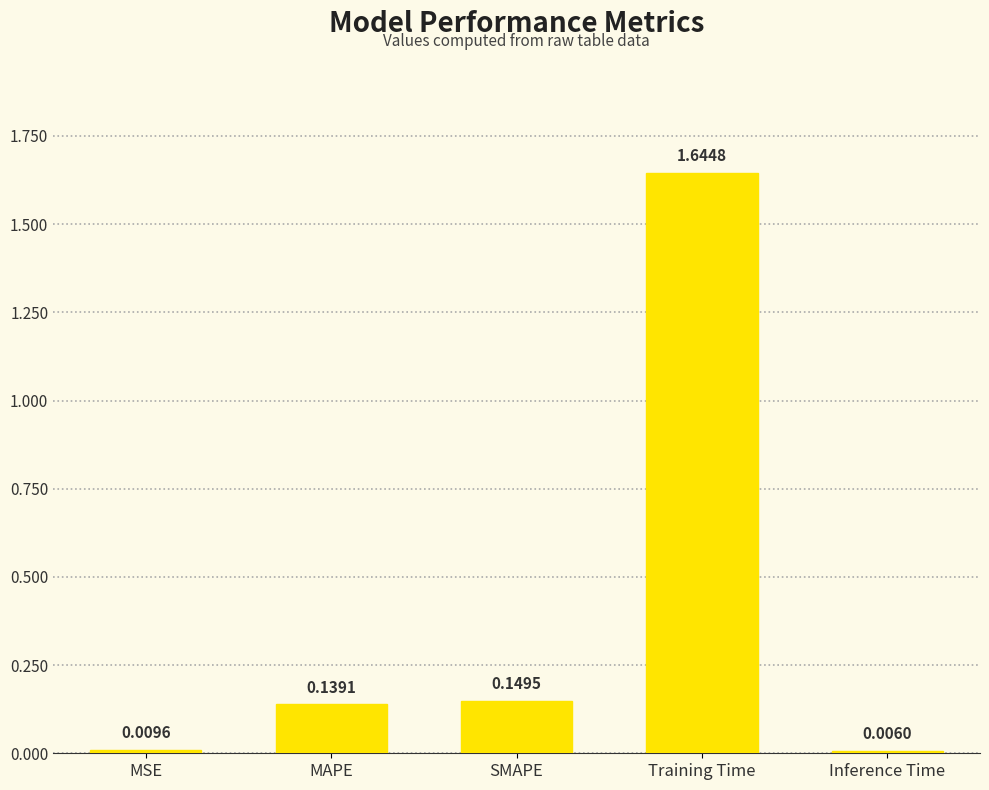

Rank the categories by value from lowest to highest.

Inference Time, MSE, MAPE, SMAPE, Training Time